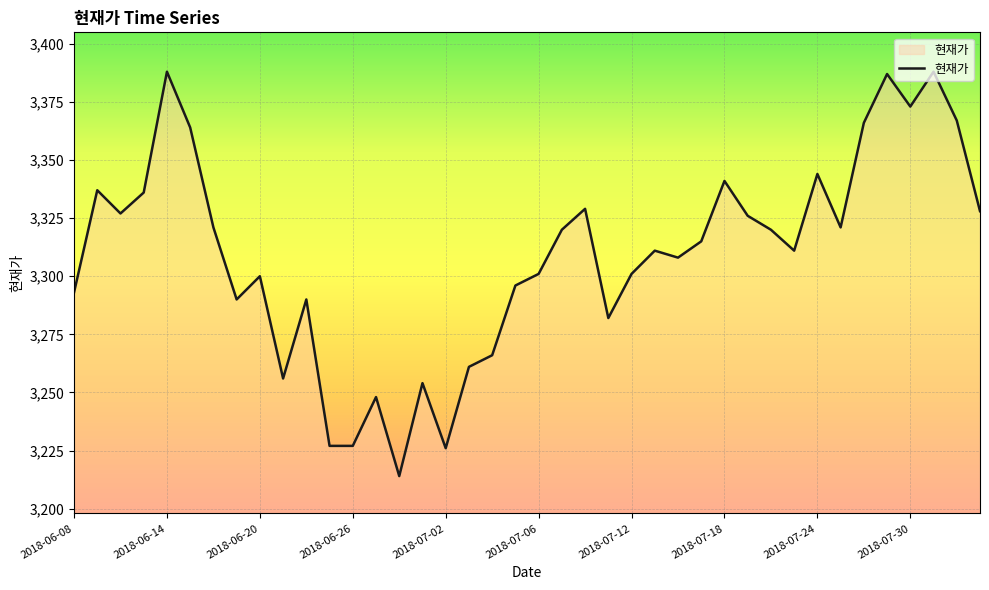

What is the smallest value displayed?

3214